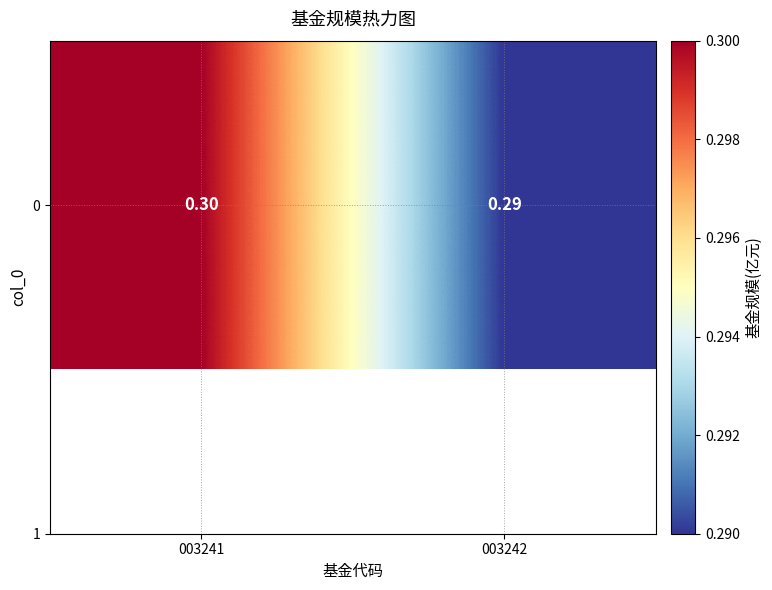

Which label corresponds to the largest value in the chart?

003241